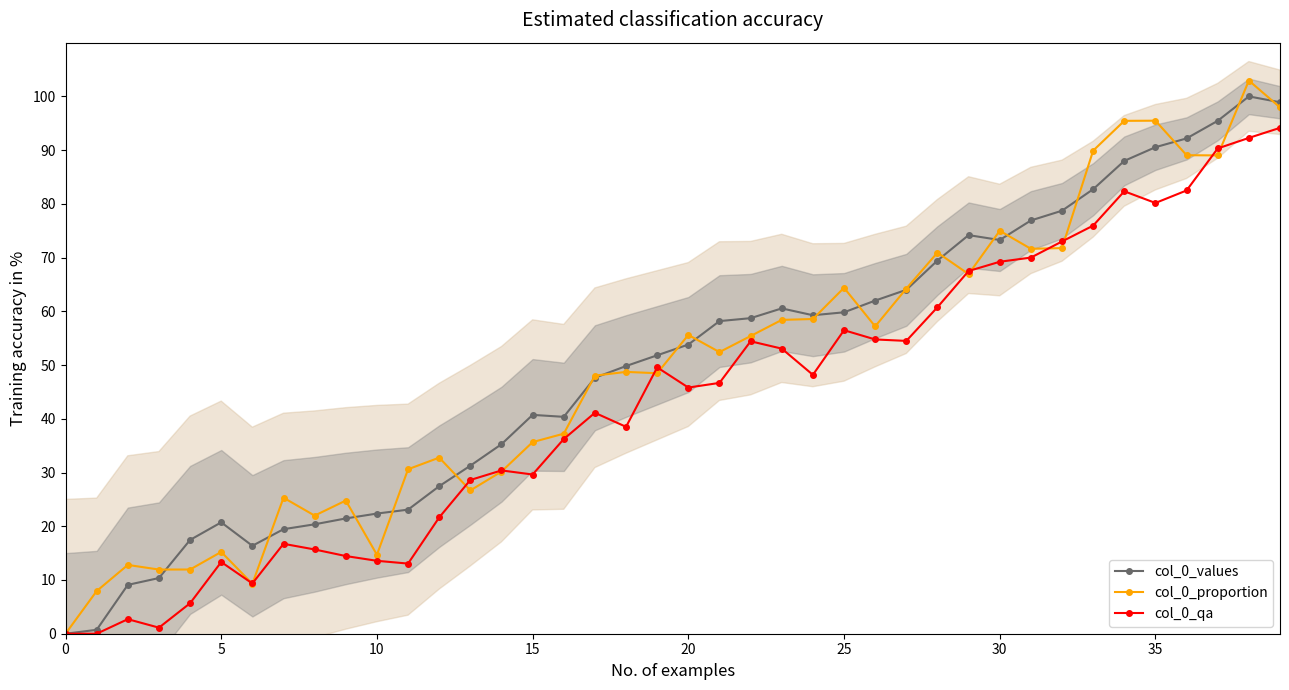

Which series has the largest total across all categories?

col_0_values